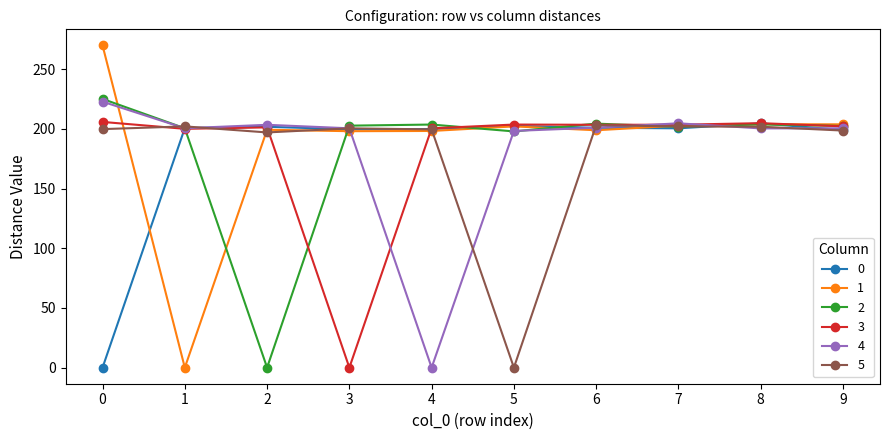

The 0 series shows 202.5 at 5. True or false?

True